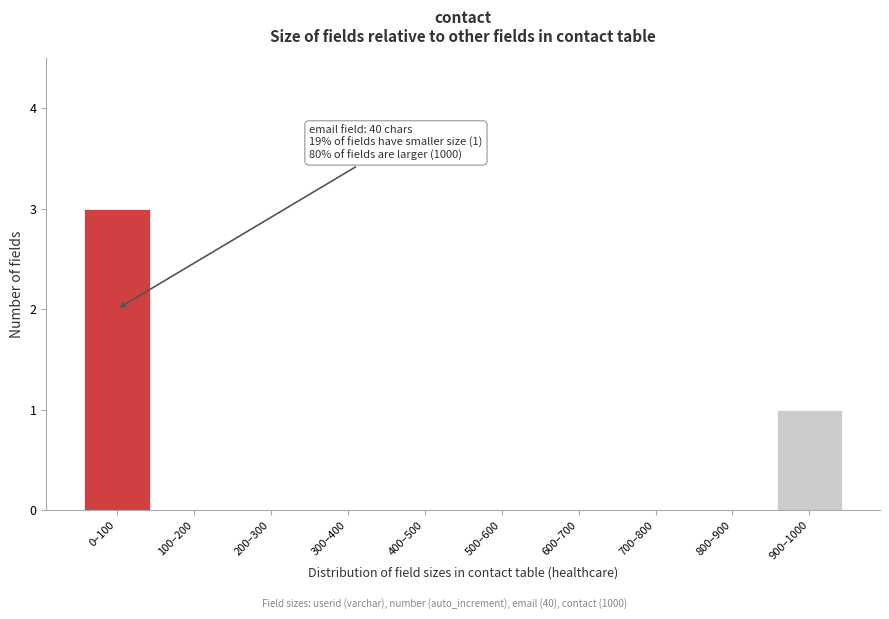

Reading left to right, what are all the values shown in this chart?

0–100=3	100–200=0	200–300=0	300–400=0	400–500=0	500–600=0	600–700=0	700–800=0	800–900=0	900–1000=1